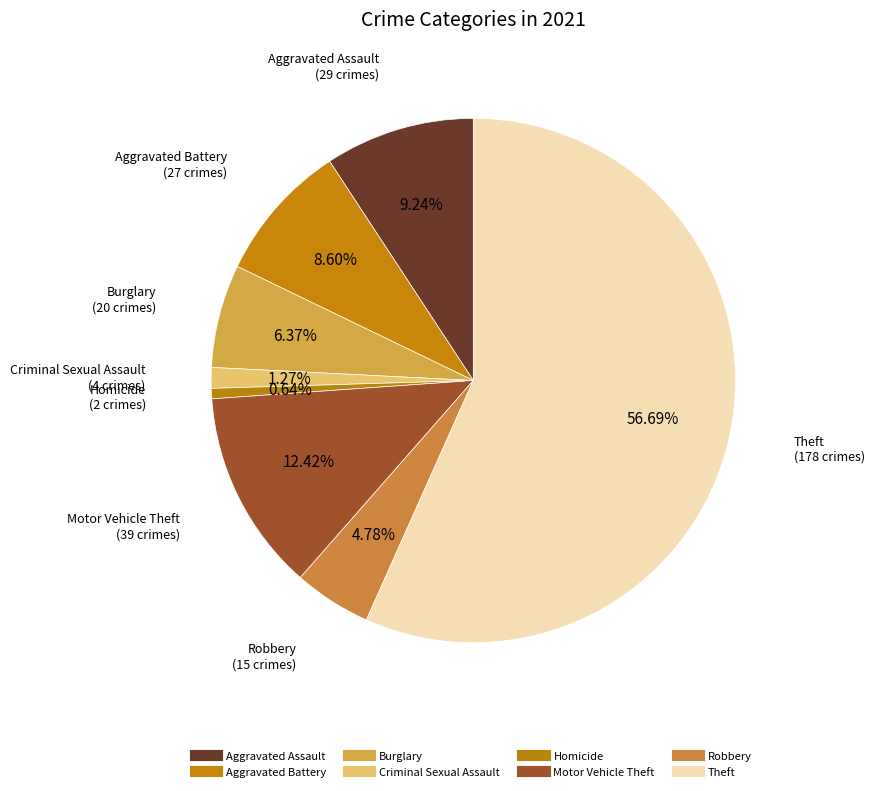

How many slices are in this pie chart?

8